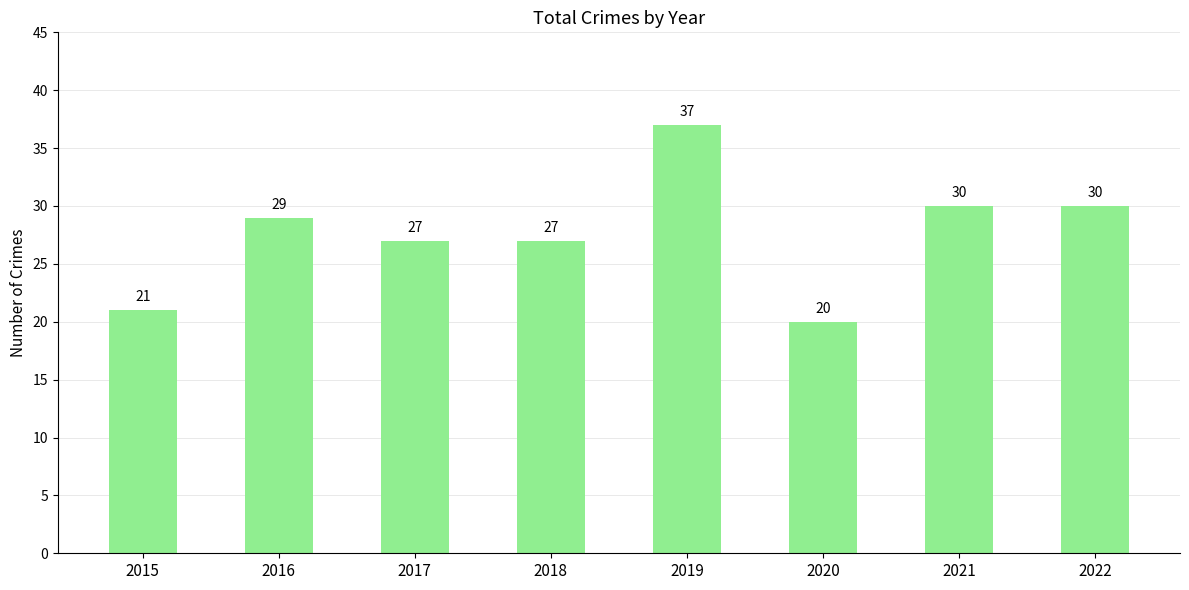

Which category has the lowest value across all series?

2020